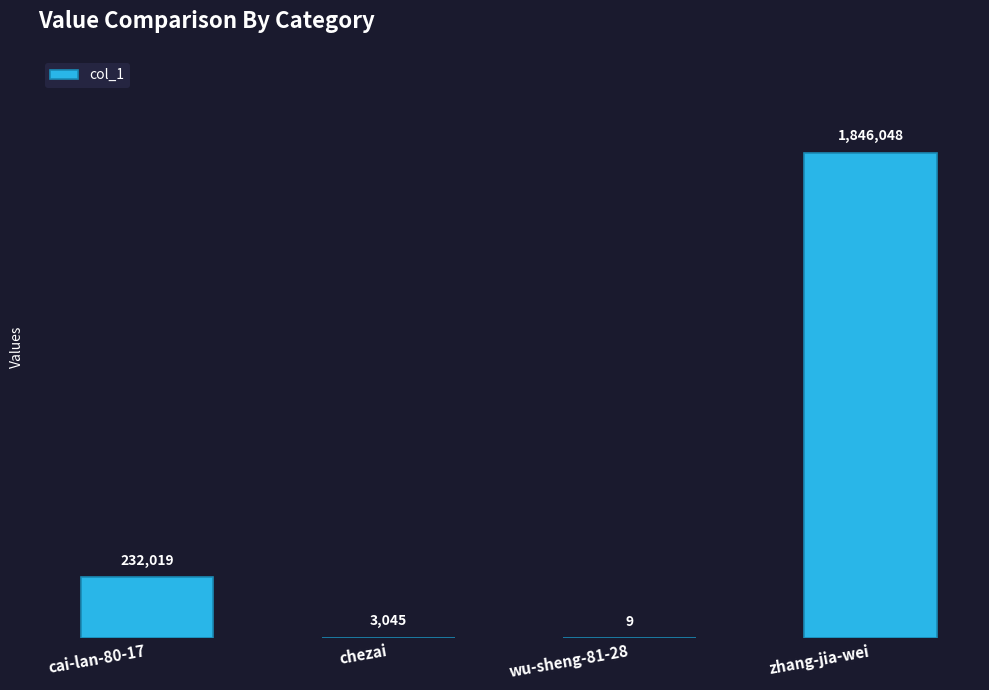

What is the ratio of the value at cai-lan-80-17 to the value at wu-sheng-81-28?

25779.9